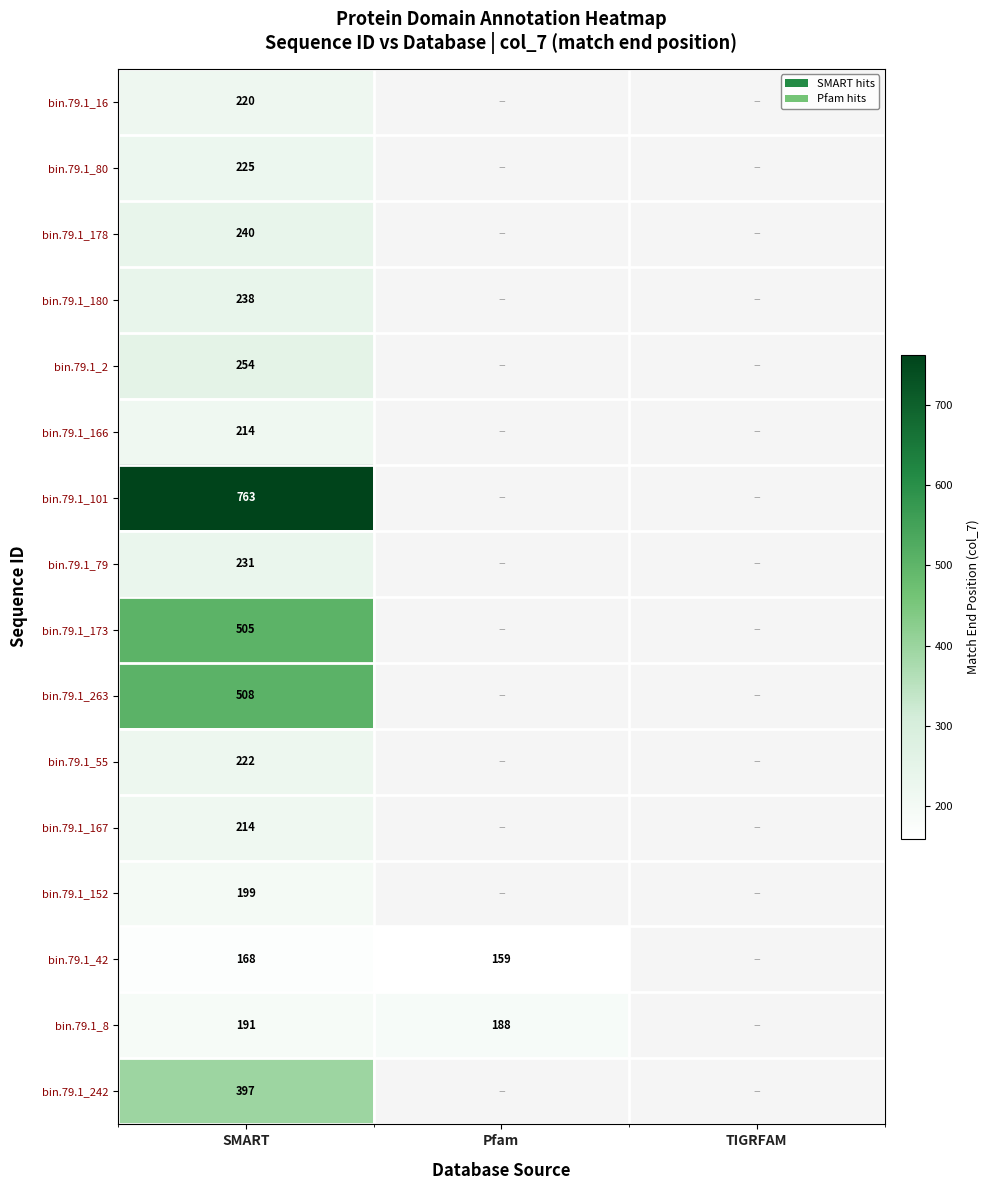

Is it true that bin.79.1_178 equals 58 at SMART?

False